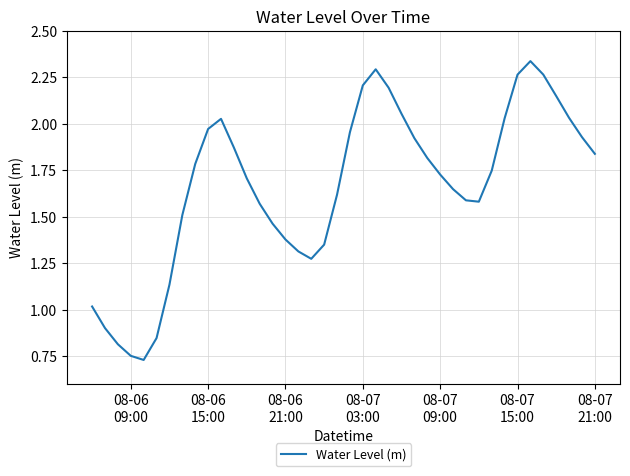

What is the difference between the maximum and minimum values?

1.6